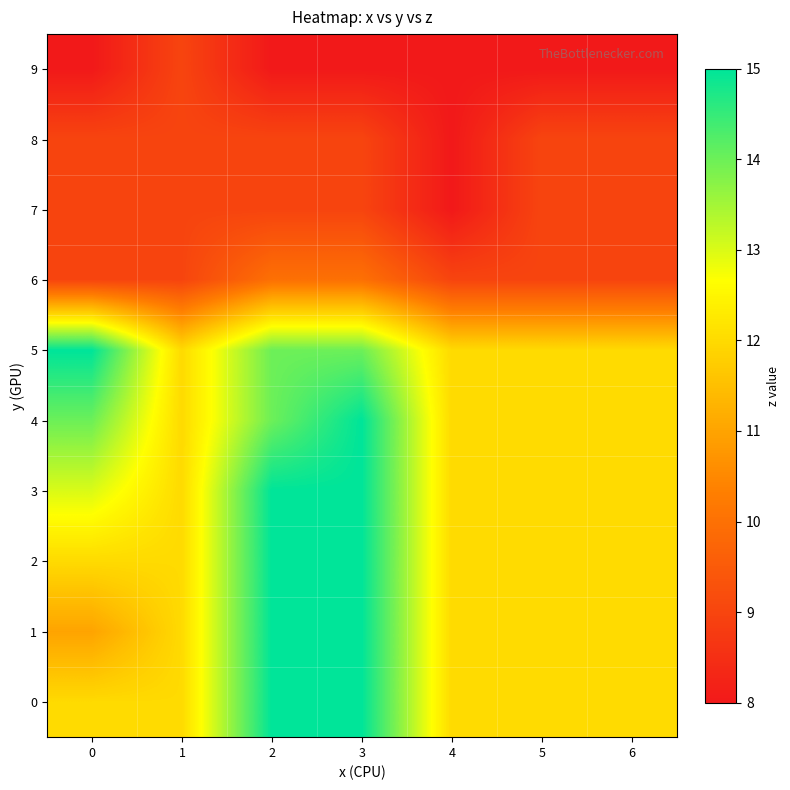

Which series has the widest spread of values?

1